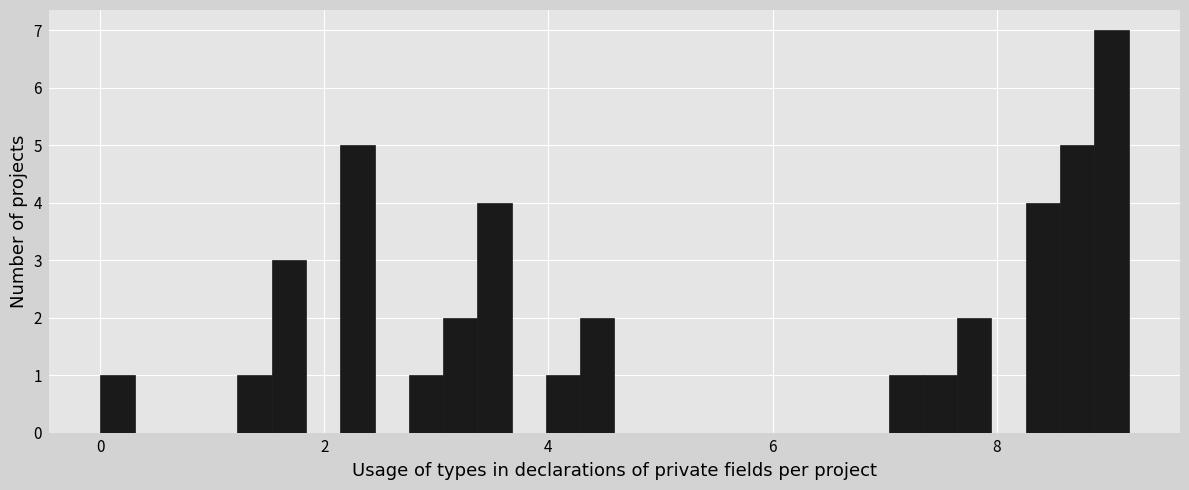

Around what value on the x-axis is the tallest bar? Give the approximate position of its centre, as read against the axis.

9.0